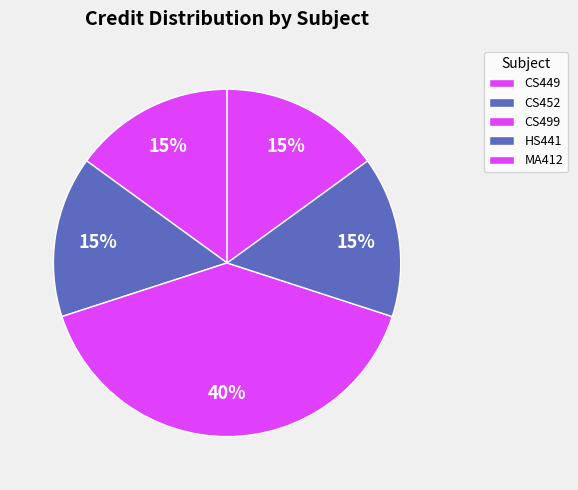

Is it true that CS499 is 40% of the pie?

True